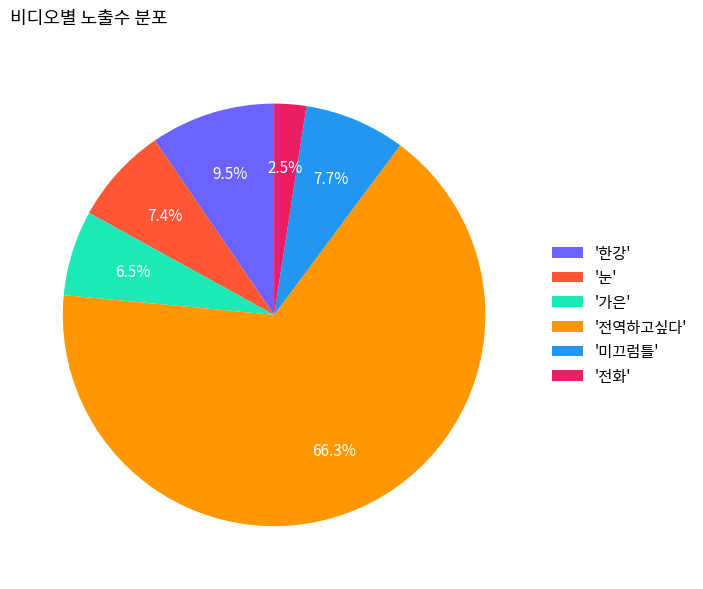

Which category has the smallest portion of the pie?

'전화'